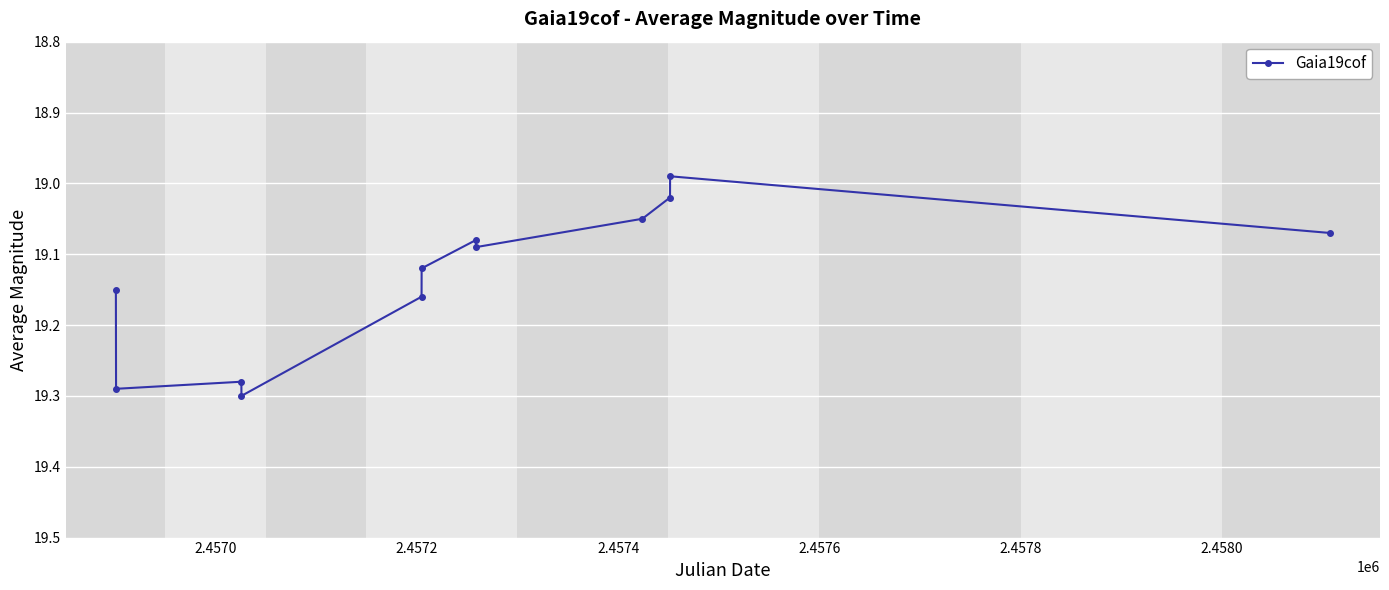

What is the difference between the second highest and second lowest values?

0.3